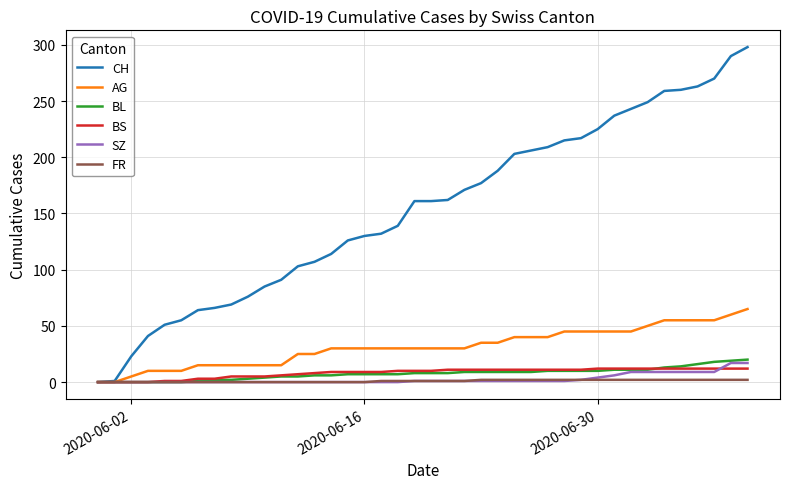

Does the chart have visible grid lines?

Yes